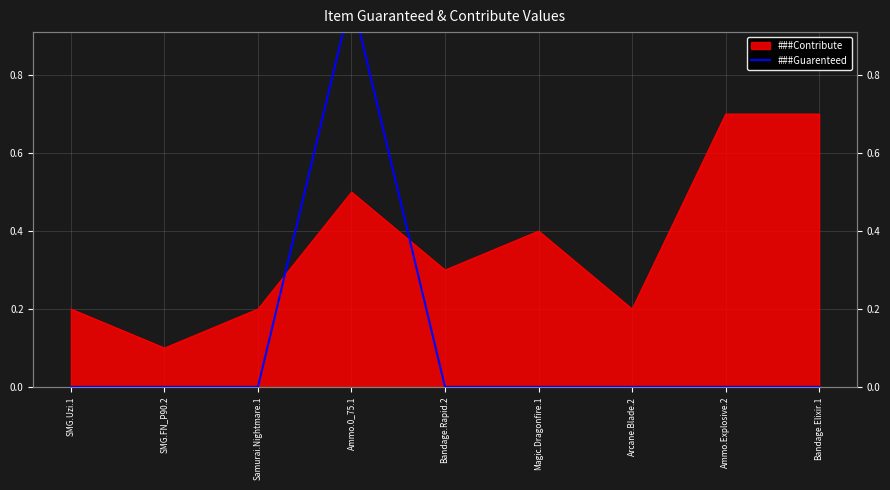

What position from the left is Ammo.0_75.1?

4